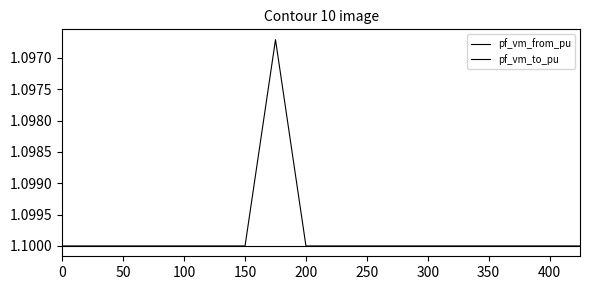

At which category is the sum across all series the highest?

350